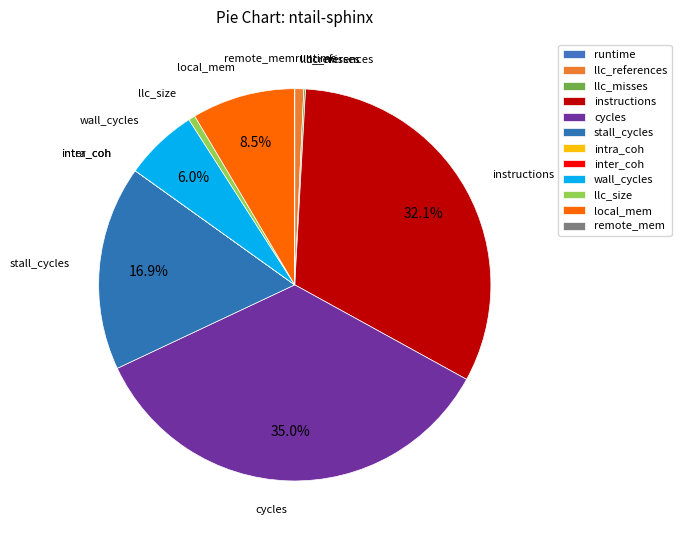

Is the sum of wall_cycles and remote_mem greater than half?

No